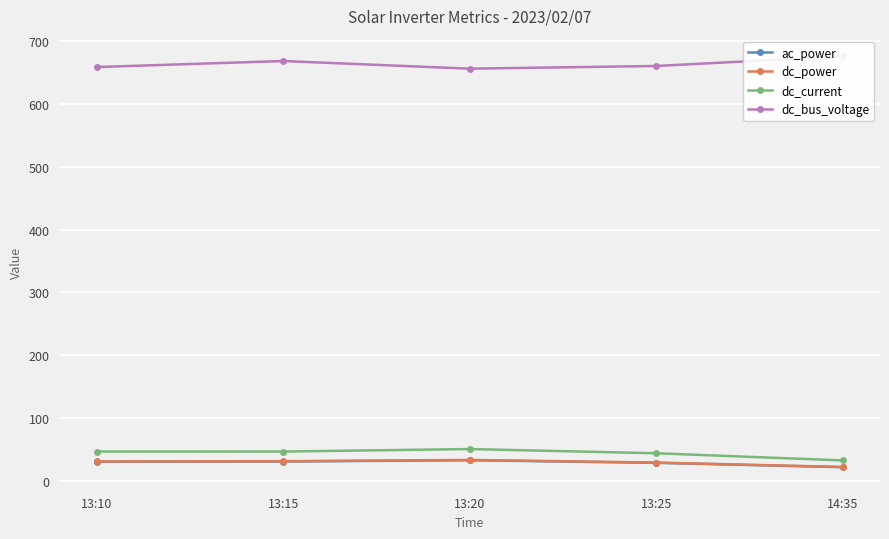

The ac_power series shows 7.4 at 13:15. True or false?

False